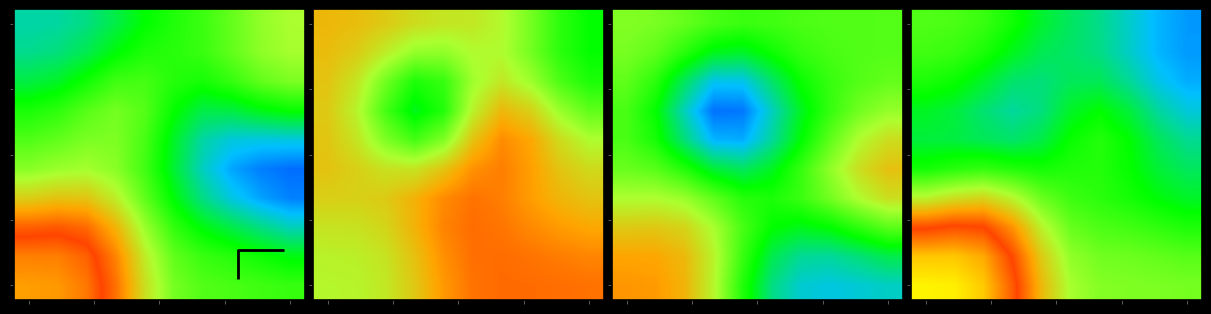

Between 2 and 4, which is larger?

2